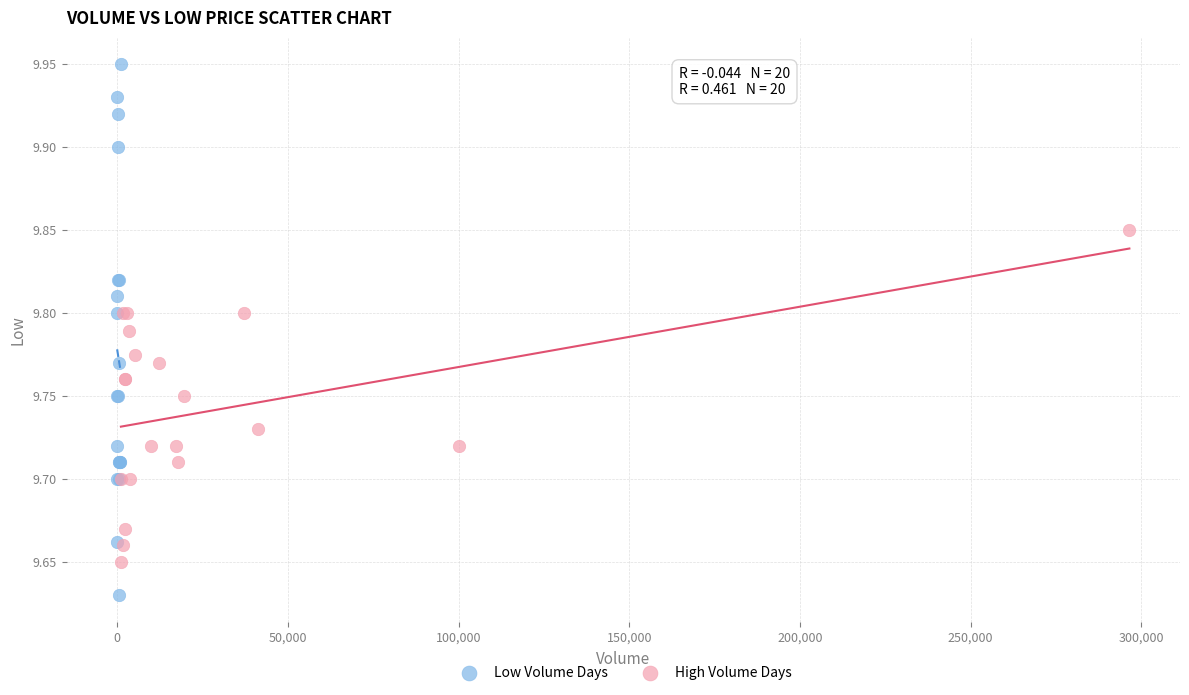

Which series contains the highest Y value?

Low Volume Days